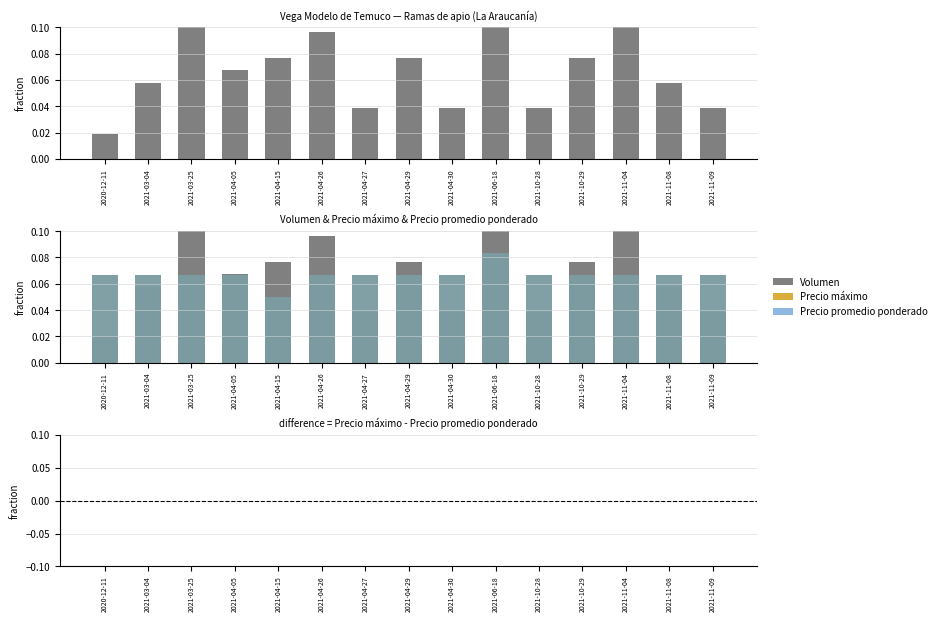

What is the label of the 6th bar from the left?

2021-04-26